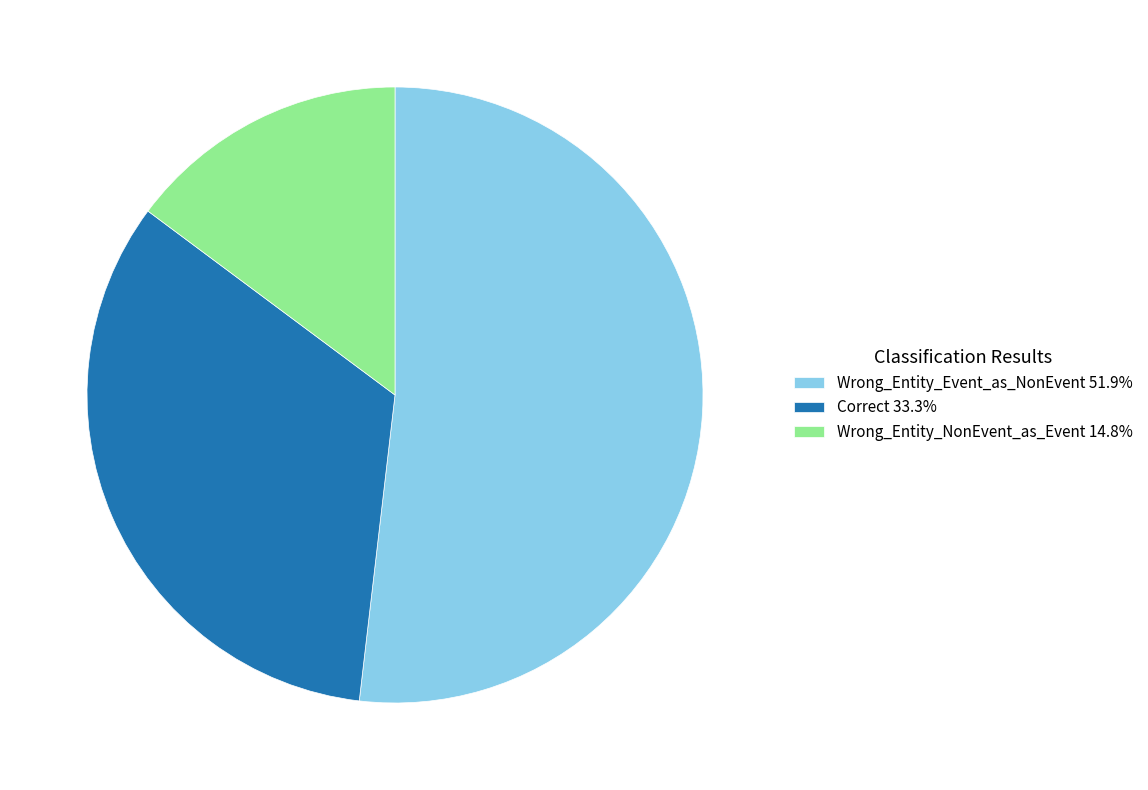

What is the ratio of the value at Correct to the value at Wrong_Entity_Event_as_NonEvent?

0.6